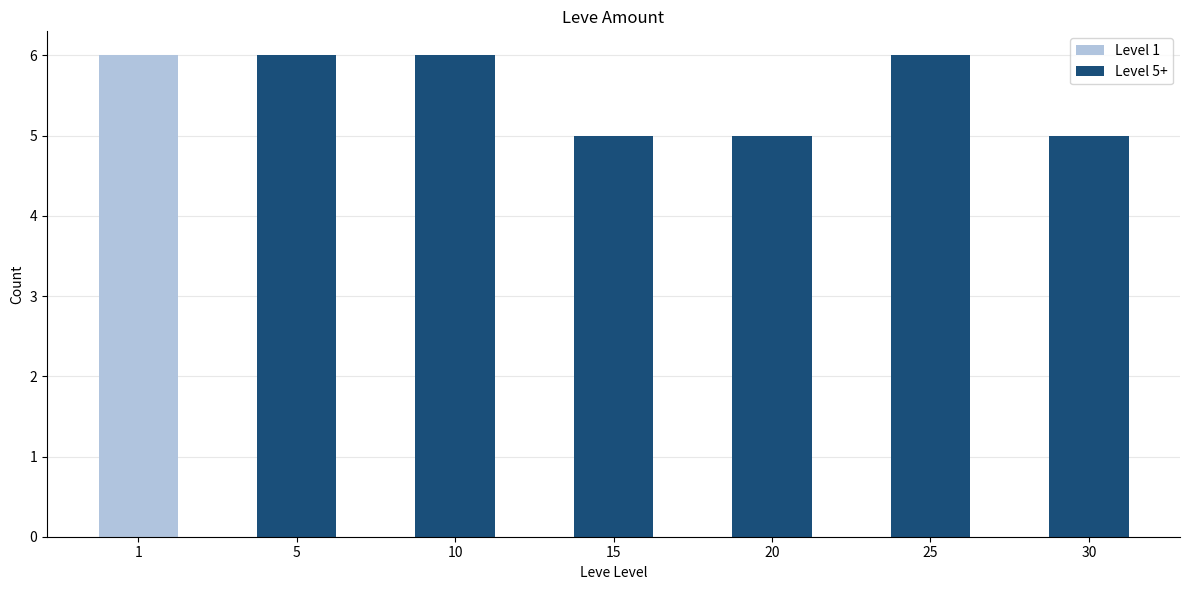

Reading left to right, list all the values displayed in this chart.

6	6	6	5	5	6	5